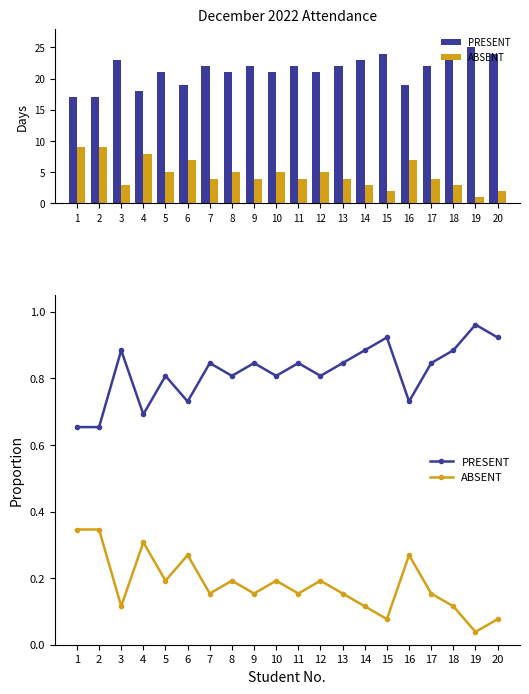

Count the number of data series in this chart.

2